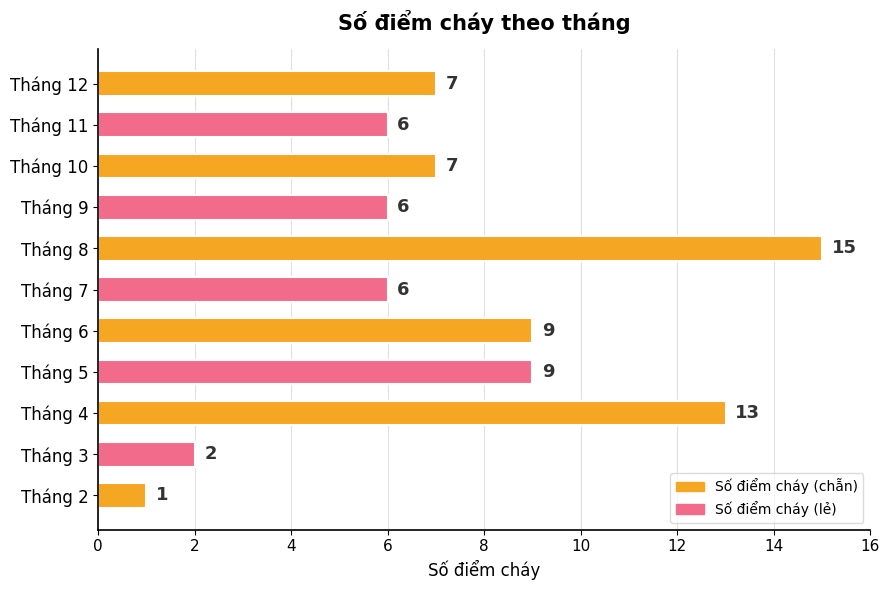

How many data points are less than 7?

5